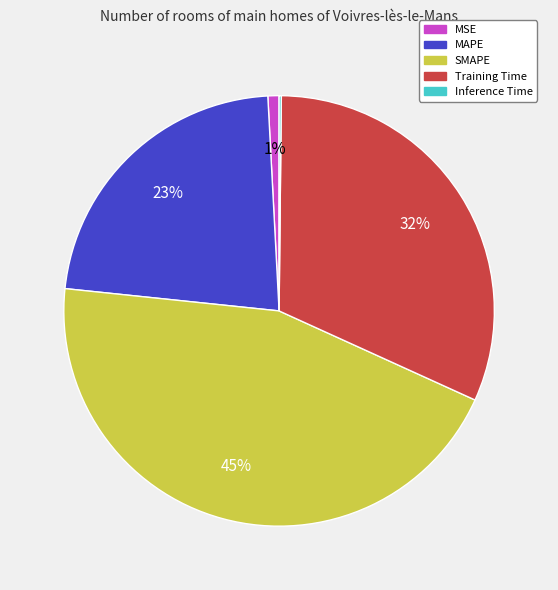

Is the sum of Training Time and MAPE greater than half?

Yes